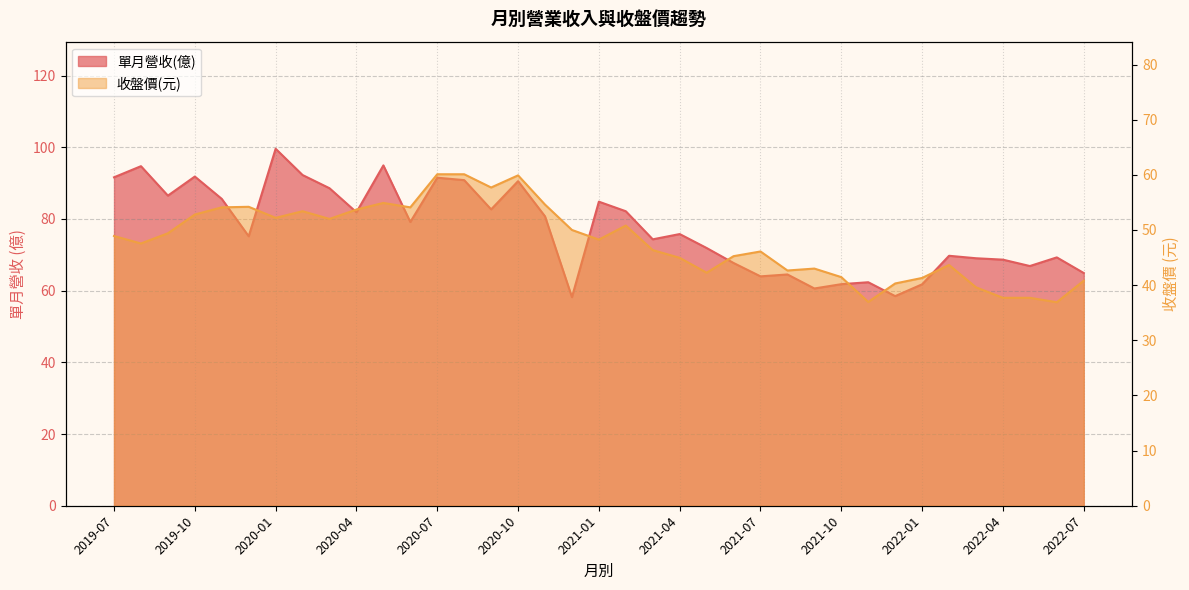

What is the maximum value shown in the chart?

99.6